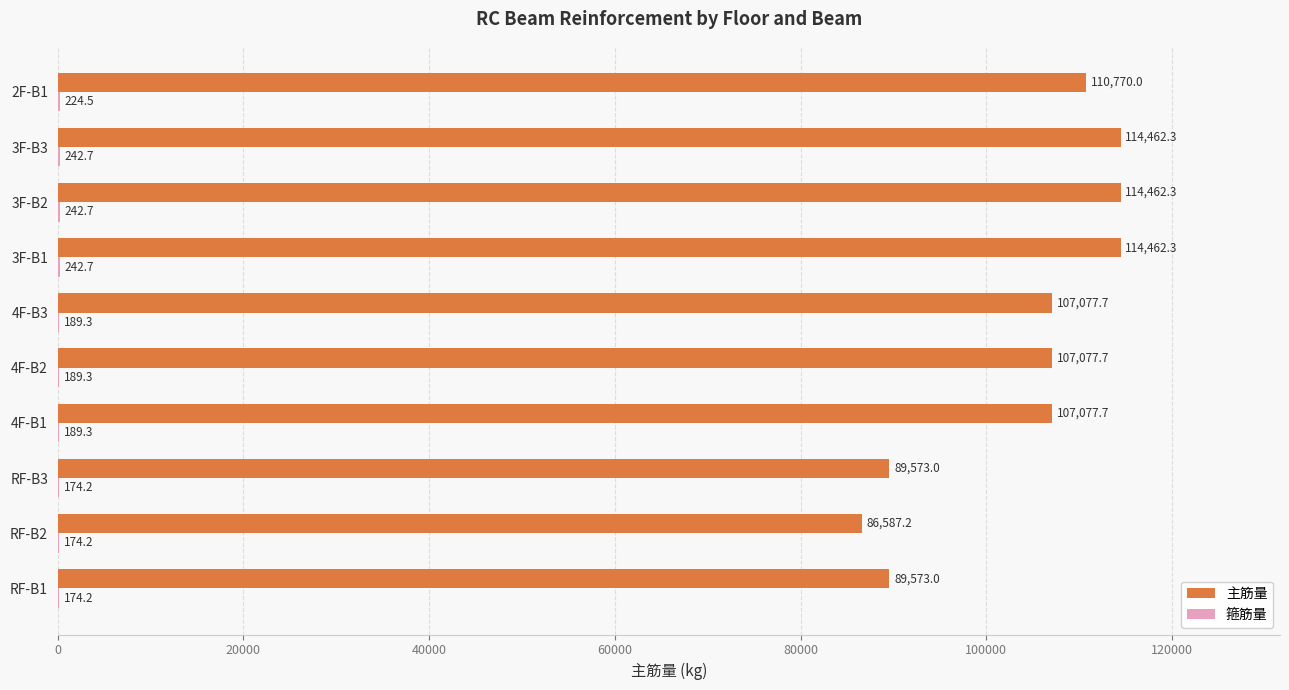

Which series has the widest spread of values?

主筋量